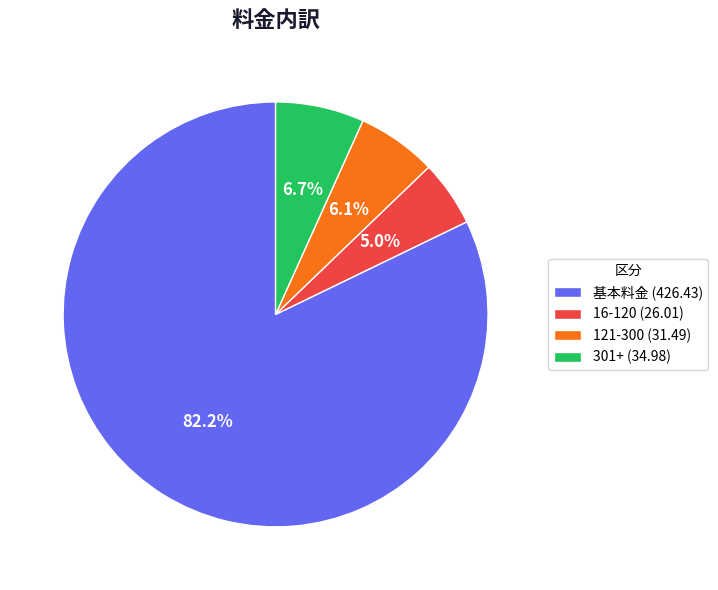

To the nearest percent, what is the average slice percentage?

25%